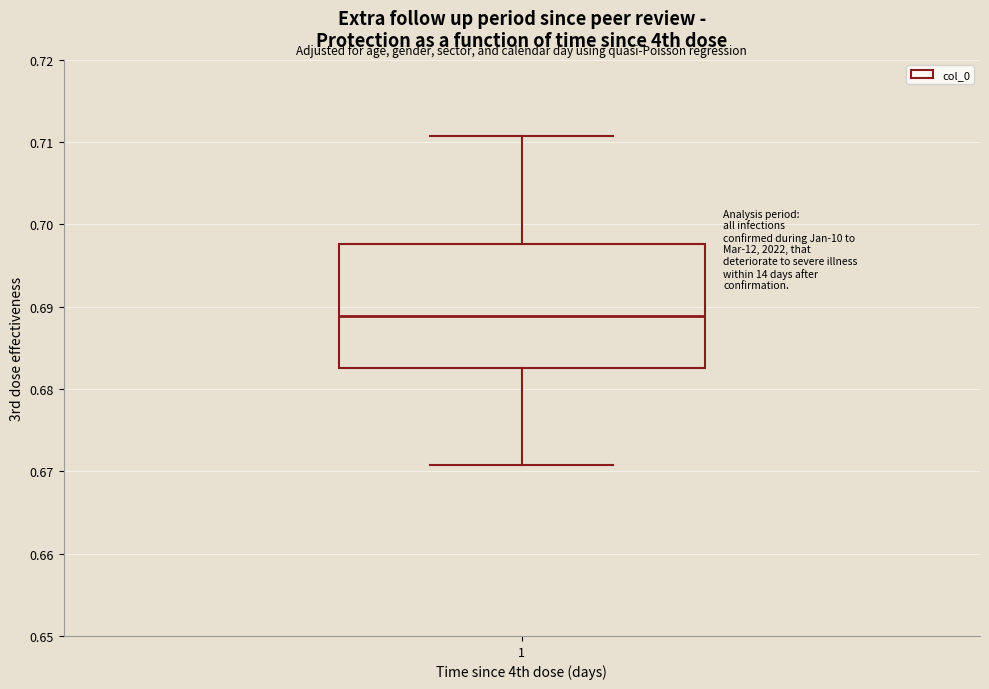

Transcribe this box plot: give where the median line is, the range the box spans, and where the two whiskers end, as read against the y-axis. The values are not printed on the chart, so give them approximately, as read against the axis.

median 0.689, box 0.683 to 0.698, whiskers 0.671 to 0.711